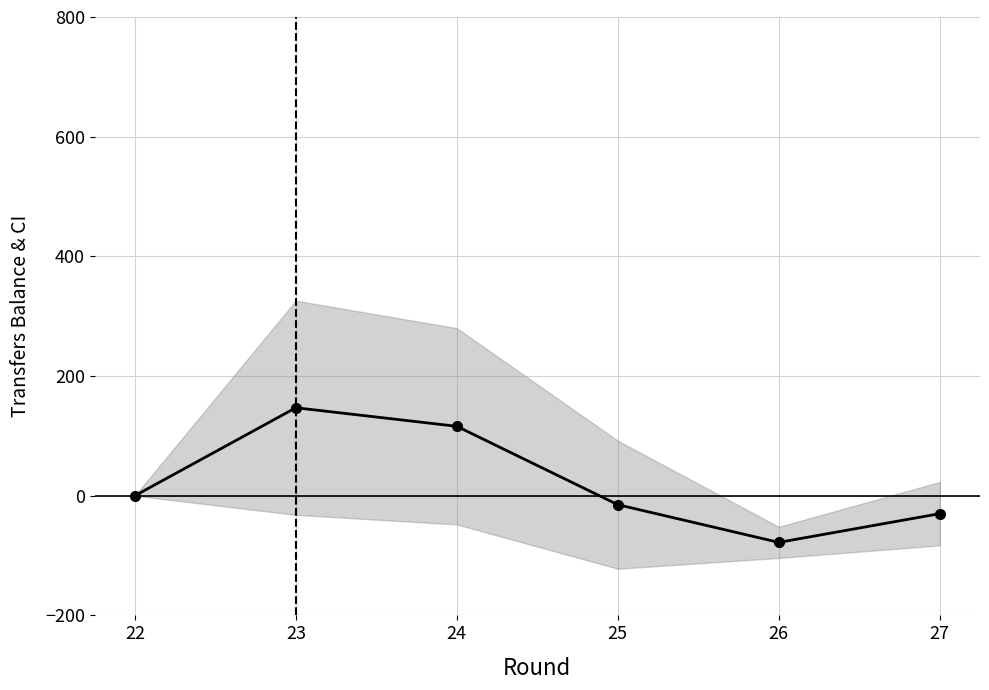

Rank the categories by value from highest to lowest.

23, 24, 22, 25, 27, 26